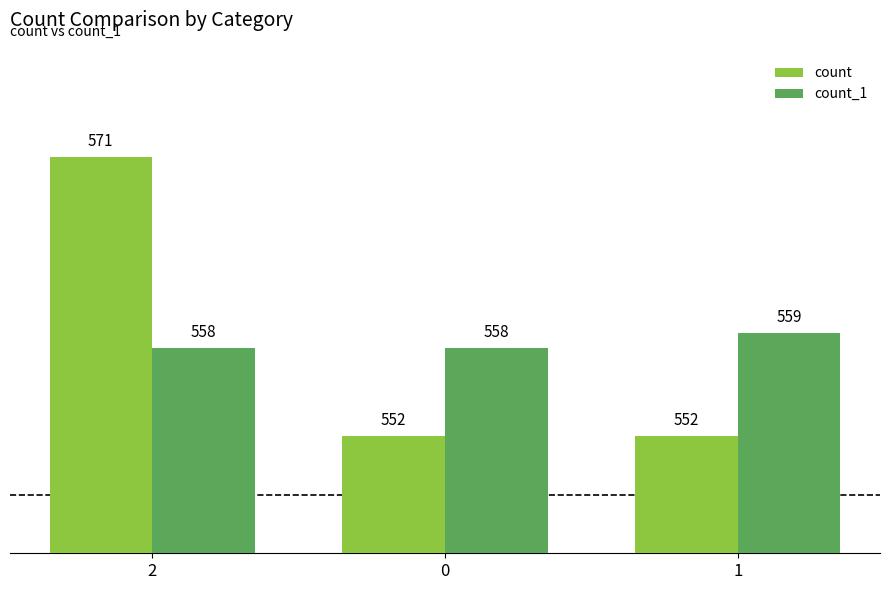

What is the minimum value shown in the chart?

552